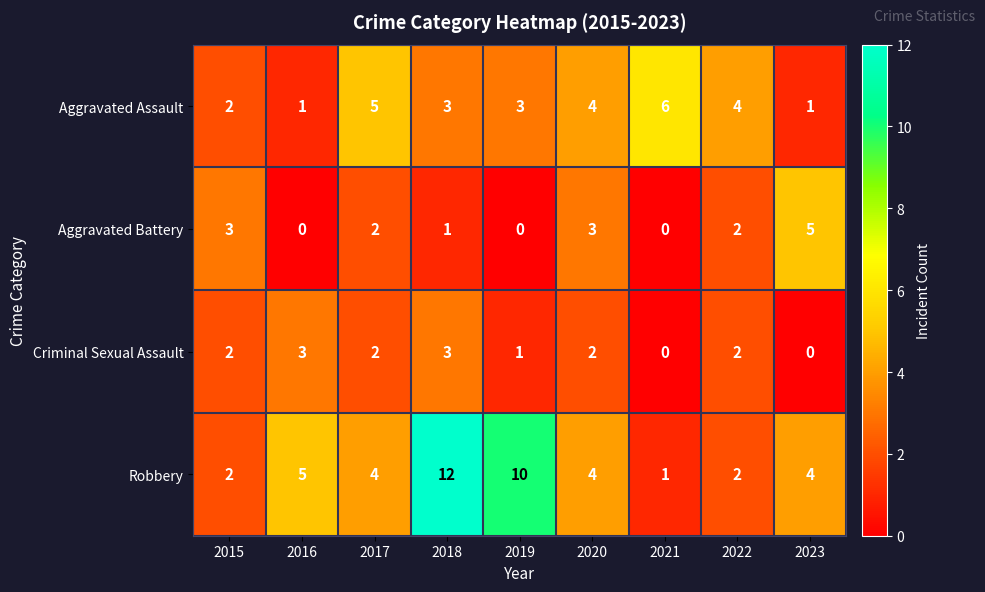

At which category is the sum across all series the highest?

2018